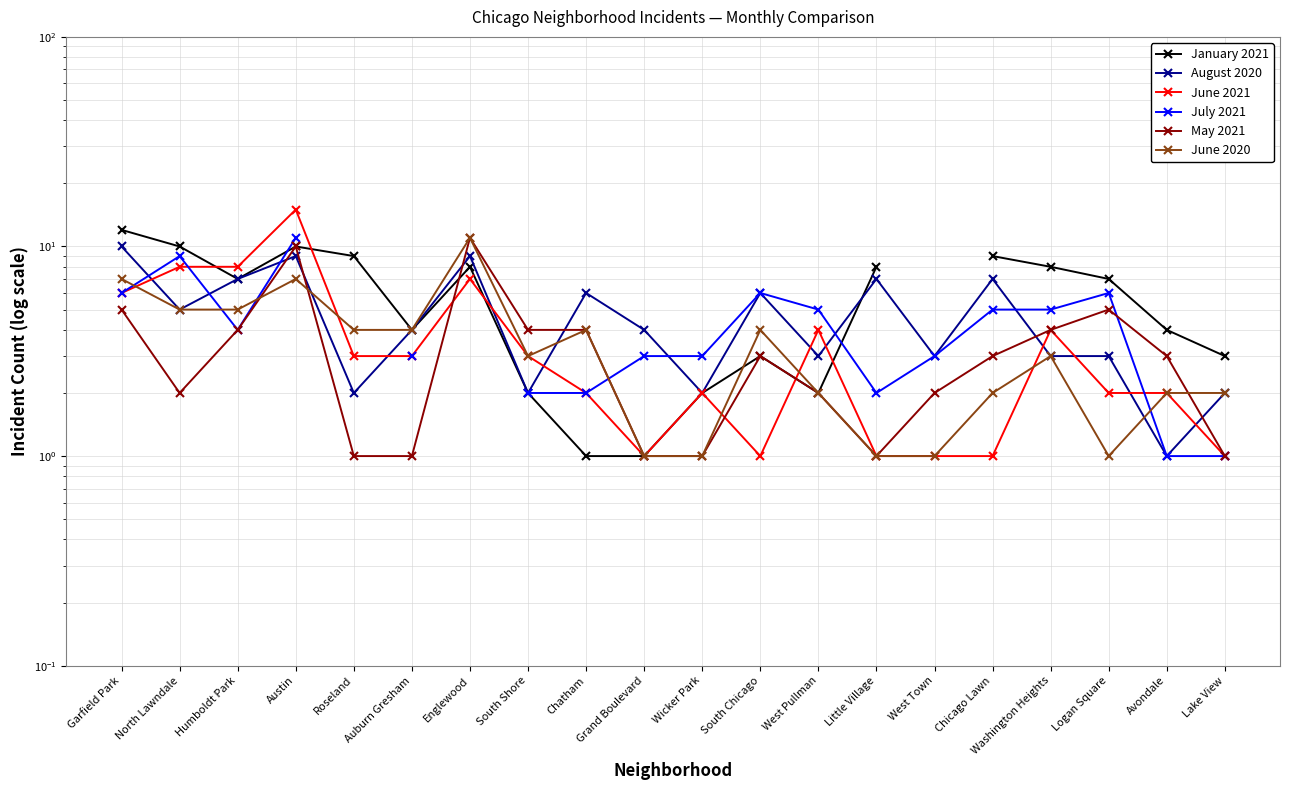

After their last crossing, which series has the higher values: May 2021 or July 2021?

May 2021